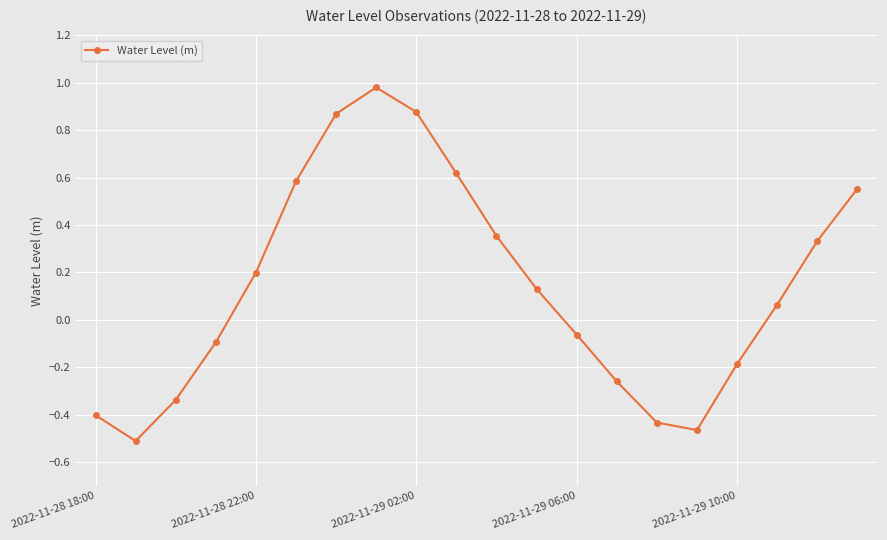

How many points are higher than both their immediate neighbors (excluding endpoints)?

1